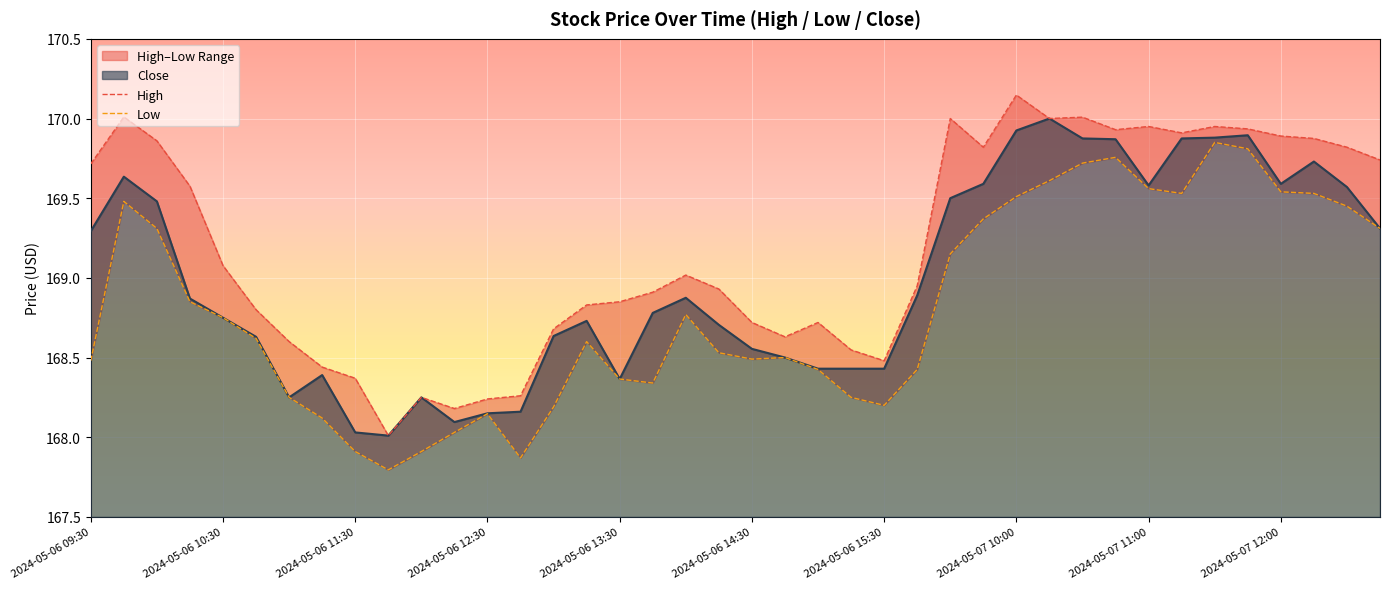

True or false: Low has more than 0 interior local peaks.

True